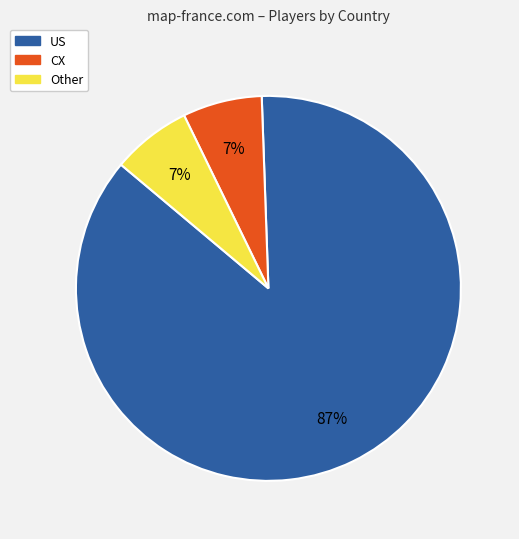

To the nearest percent, what is the combined percentage of Other and US?

93%